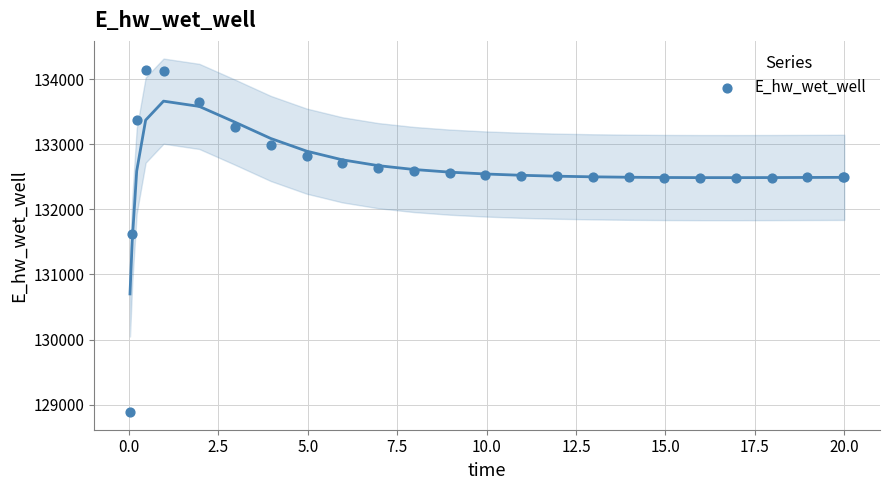

What Y value in the scatter plot is closest to 131511?

131624.1